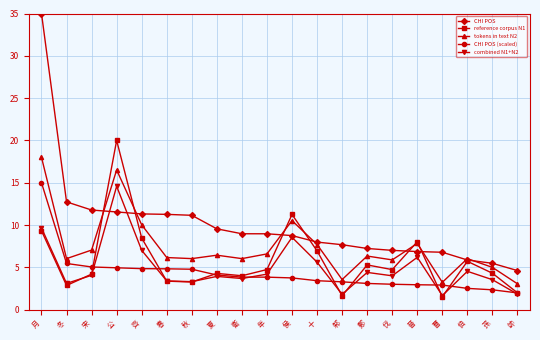

Which series ends up on top after the final intersection of combined N1+N2 and CHI POS?

CHI POS